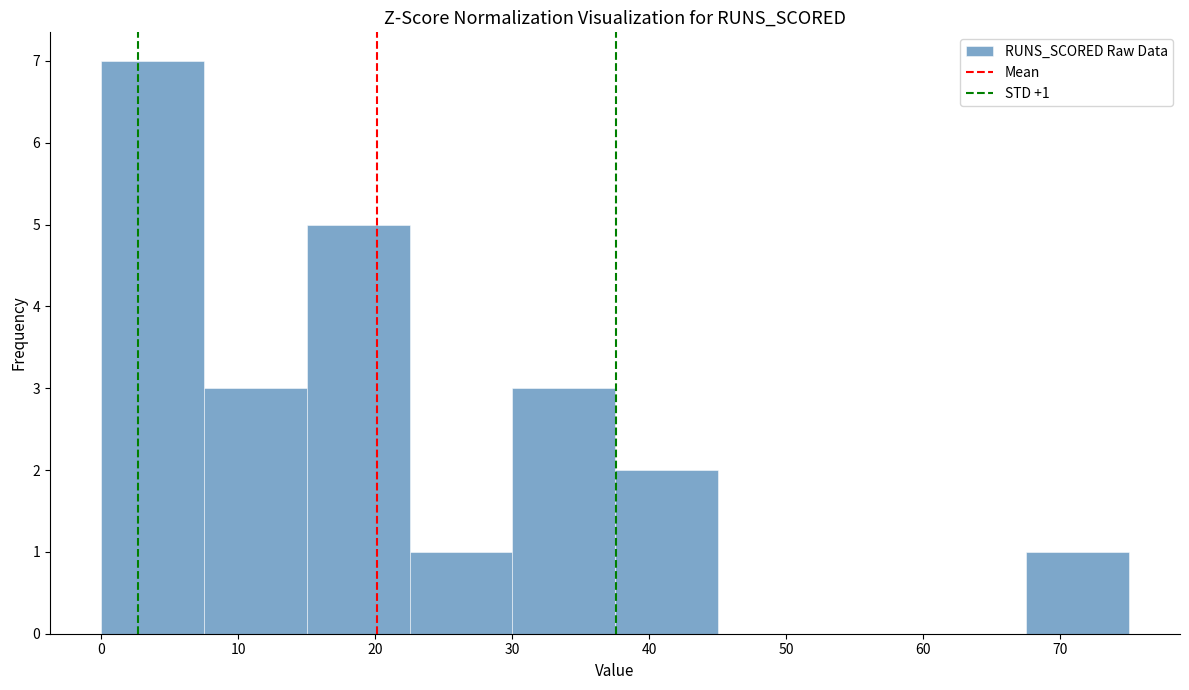

Over which range of the x-axis is the bar tallest?

0.0 to 7.5